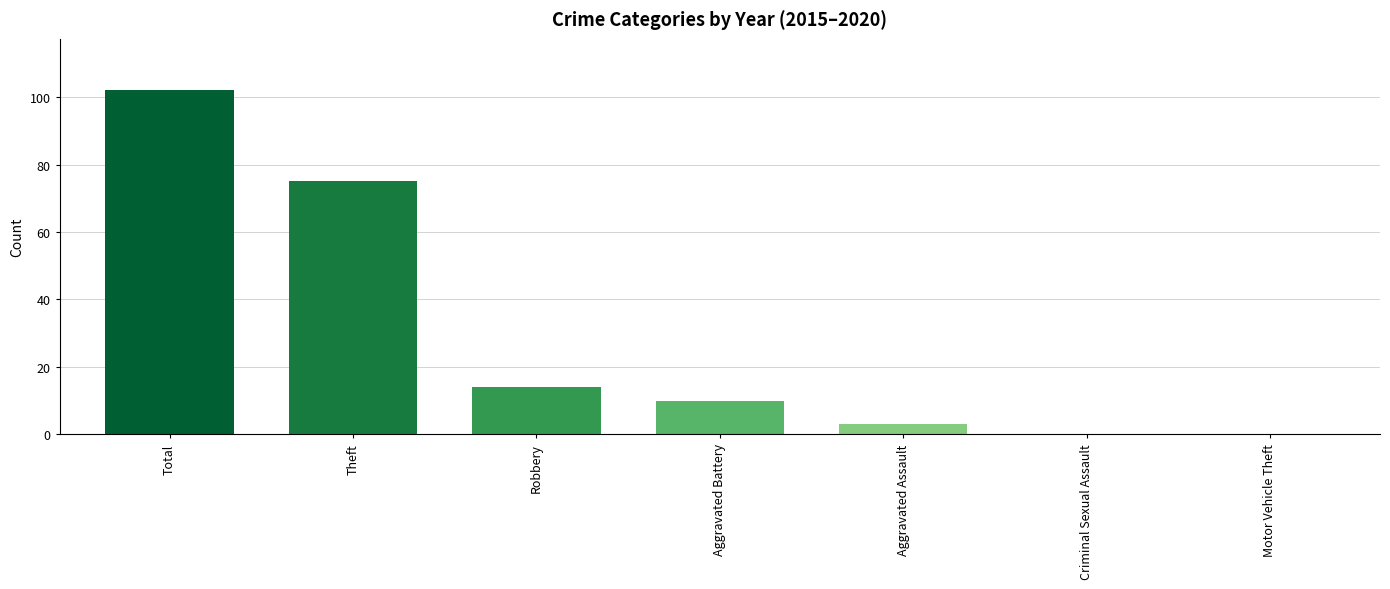

The value at Total is 102. True or false?

True